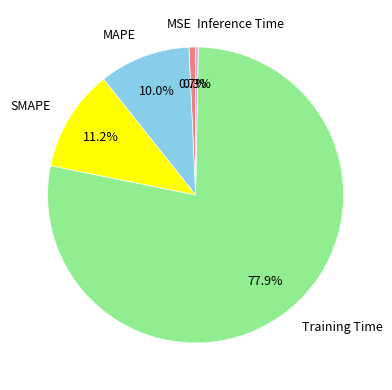

To the nearest percent, what is the difference between the largest and smallest slice percentages?

78%